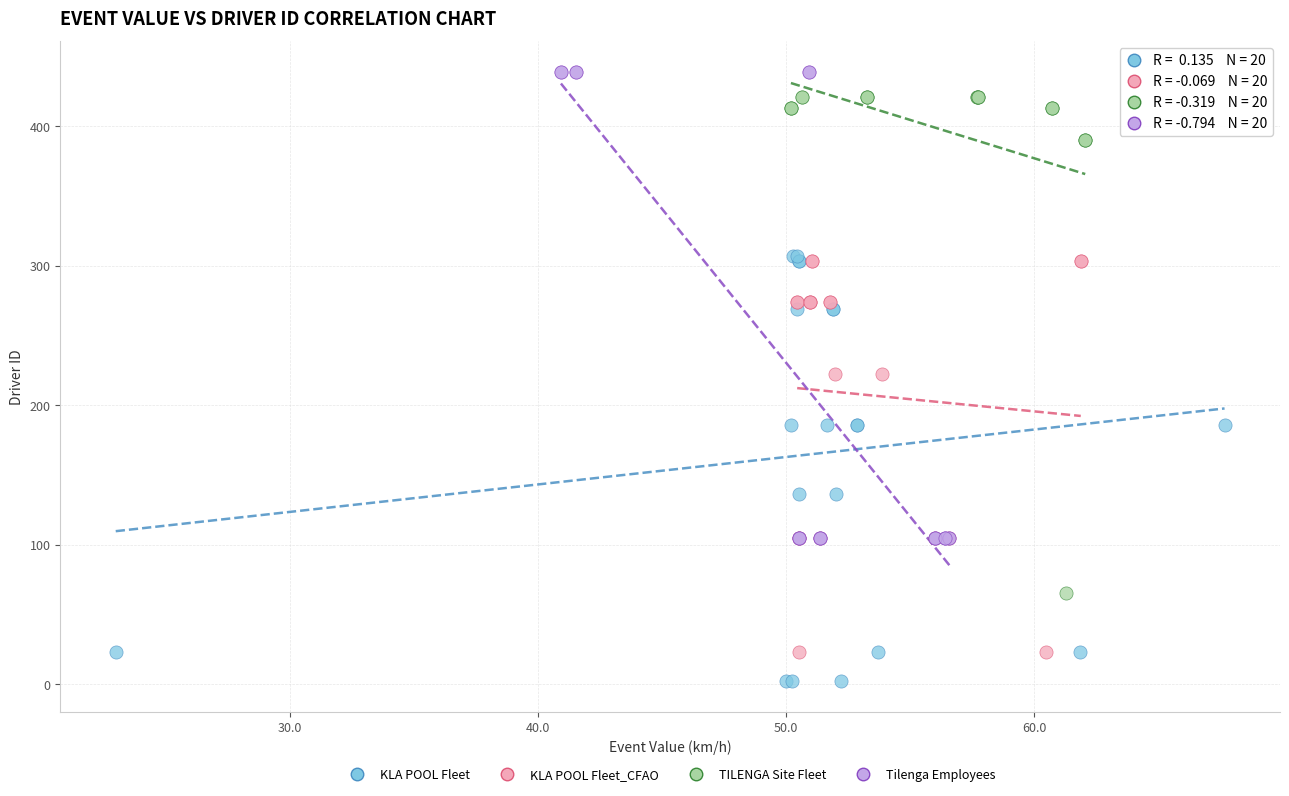

Which series reaches the minimum Y coordinate?

KLA POOL Fleet